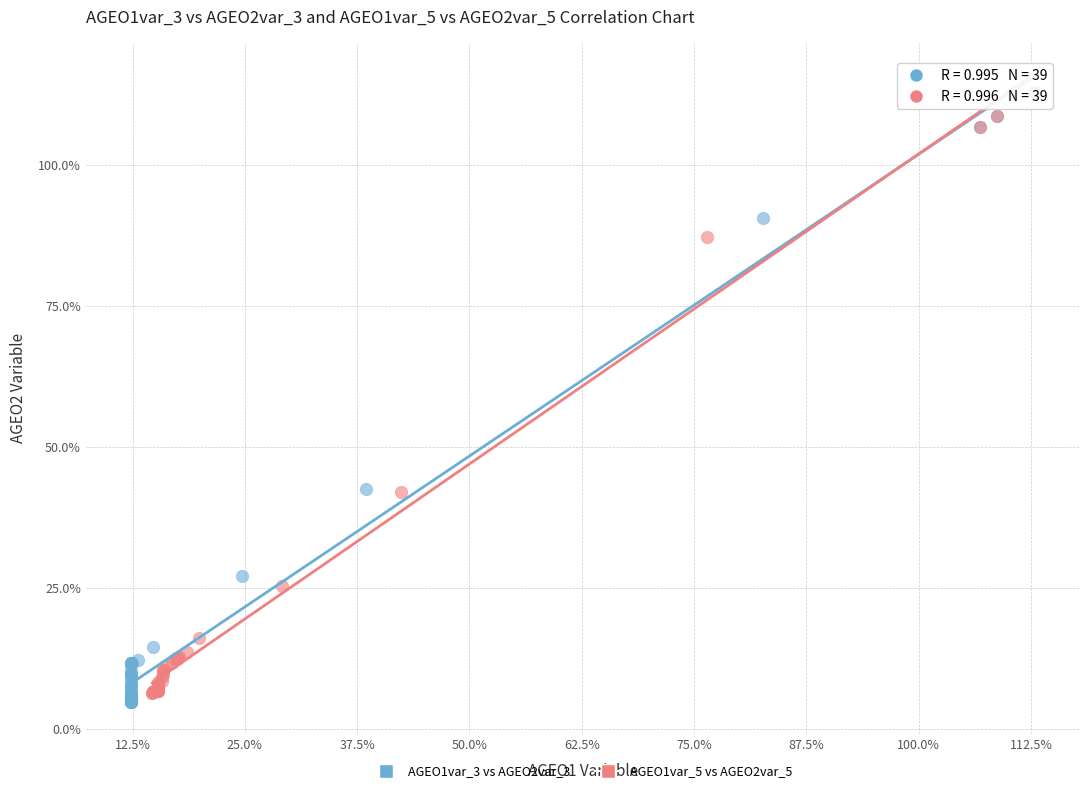

Which series has the widest spread of Y values?

AGEO1var_3 vs AGEO2var_3